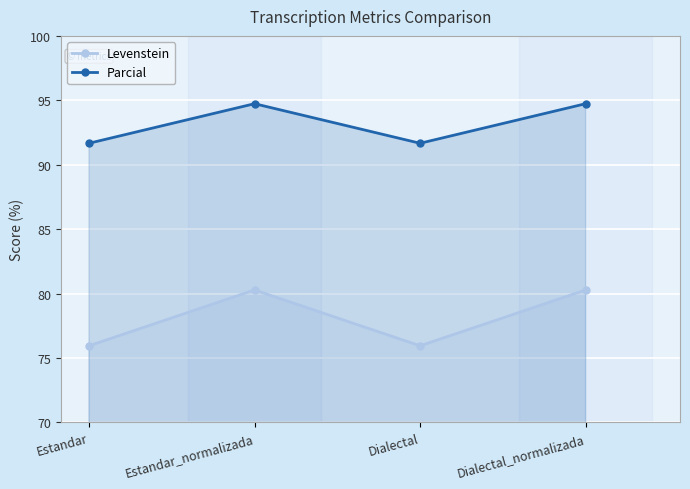

True or false: Levenstein and Parcial intersect in this chart.

False